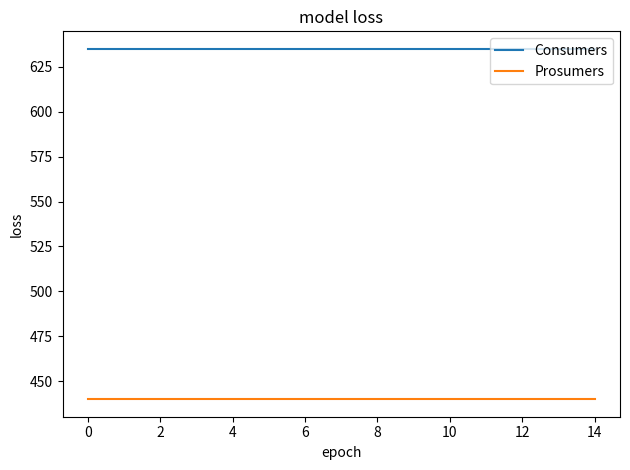

List the series in order of their overall mean, highest first.

Consumers, Prosumers